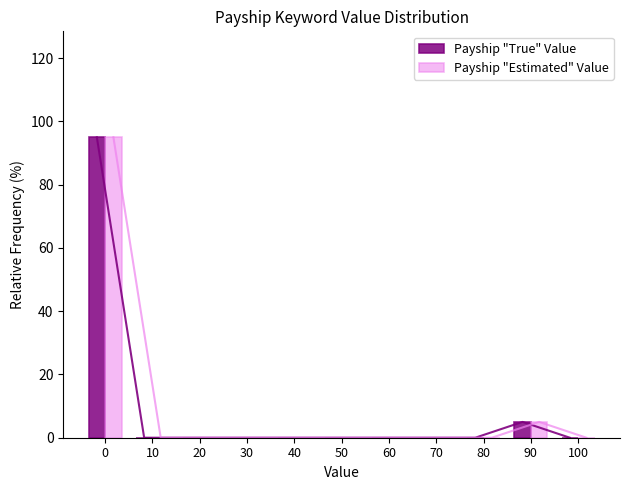

What is the average value of the Payship "Estimated" Value series?

9